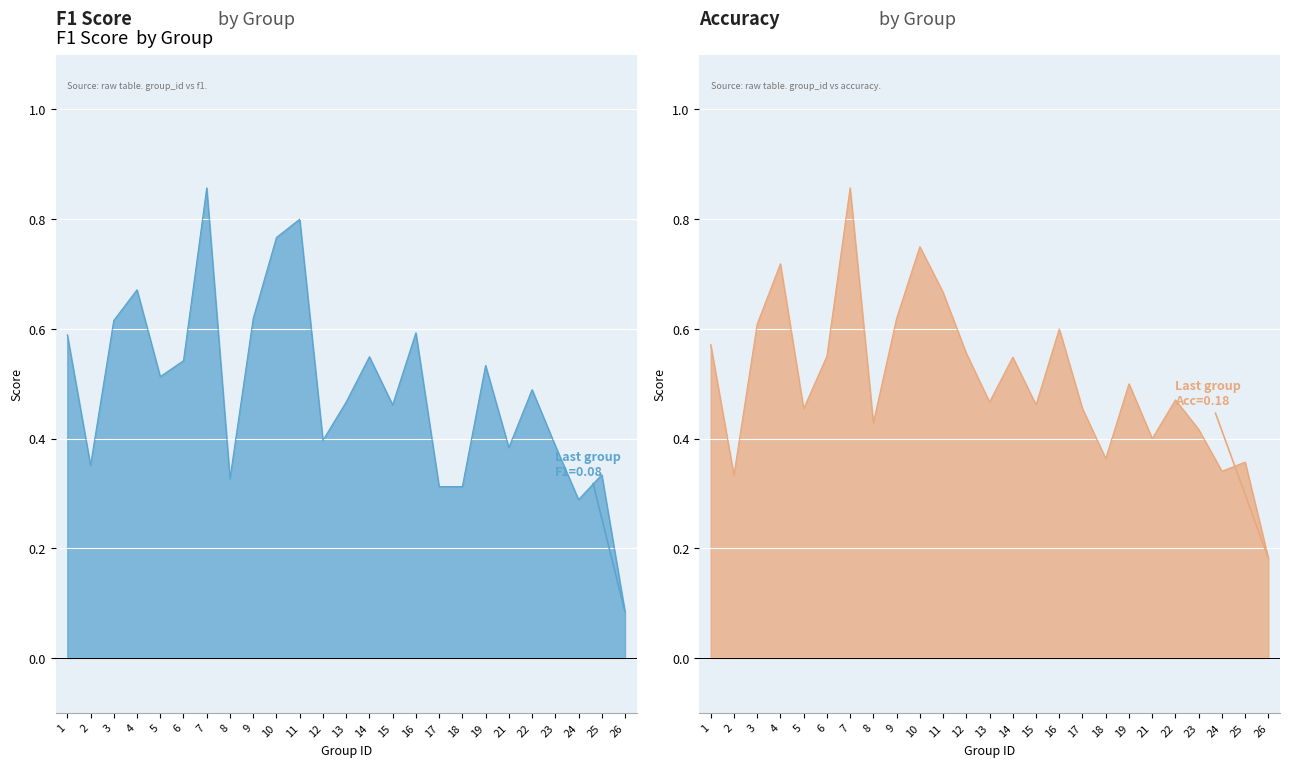

Which series has the widest spread of values?

f1